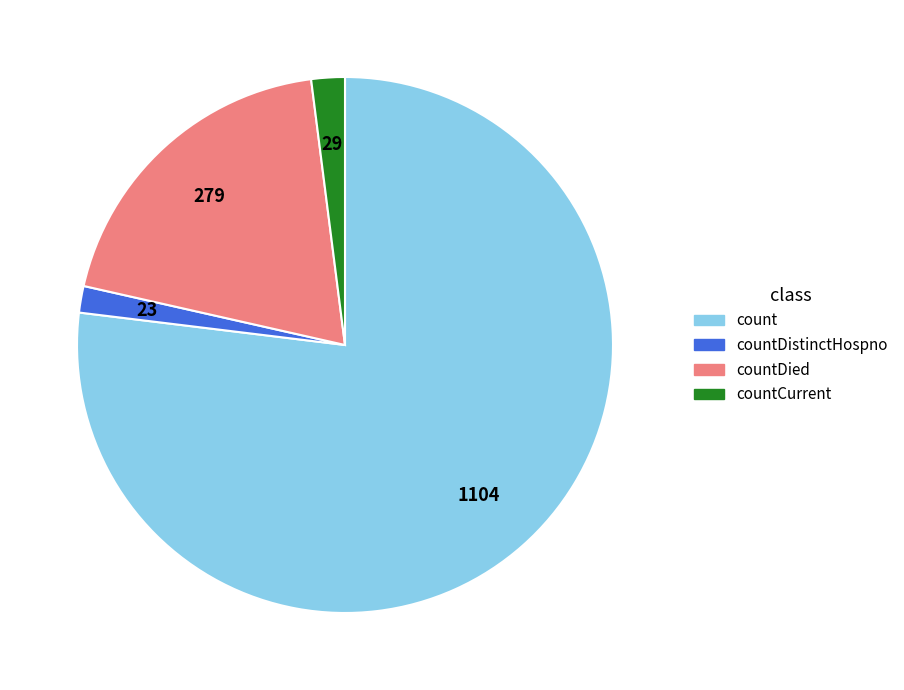

Is there any slice that represents more than half of the pie?

Yes